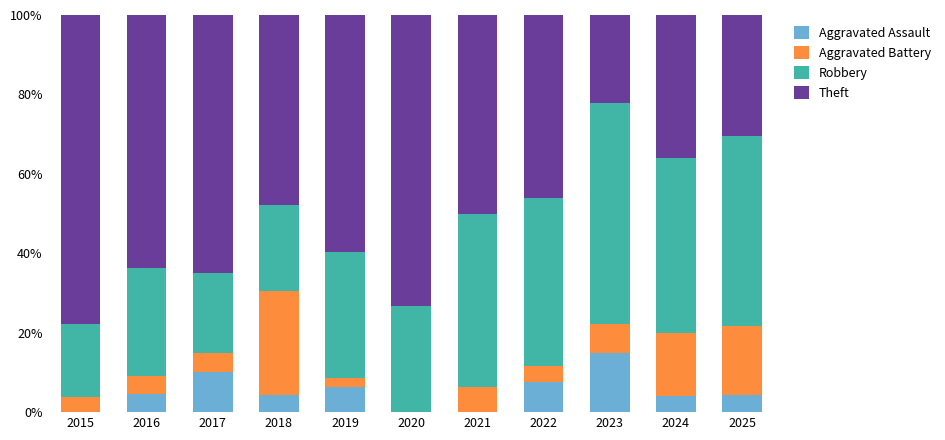

How many categories are shown in the chart?

11